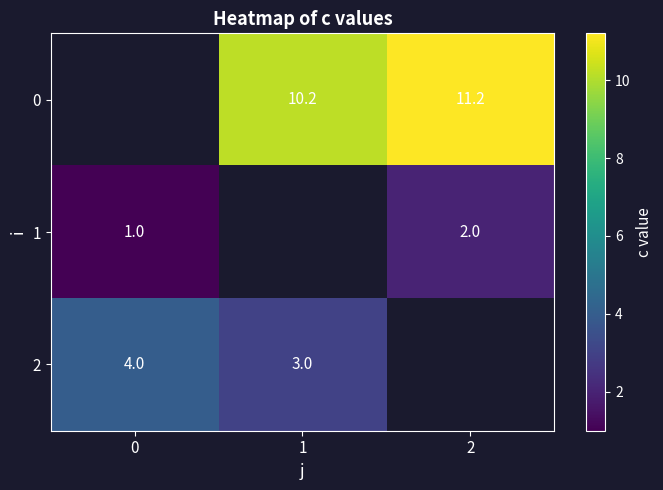

What is the sum of the 1 values at 0 and 2?

3.0